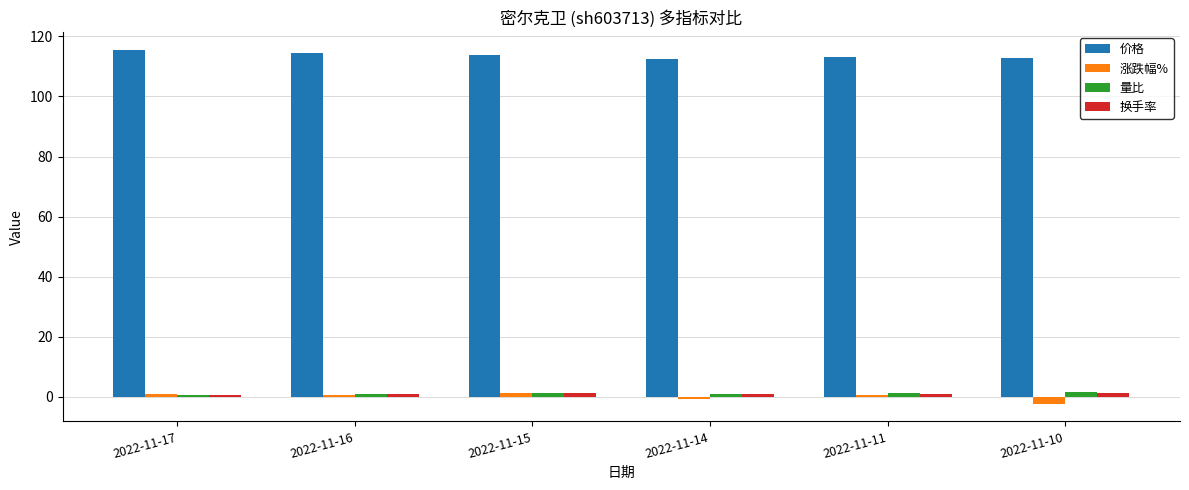

What is the difference between the second highest and second lowest values in the 量比 series?

0.3